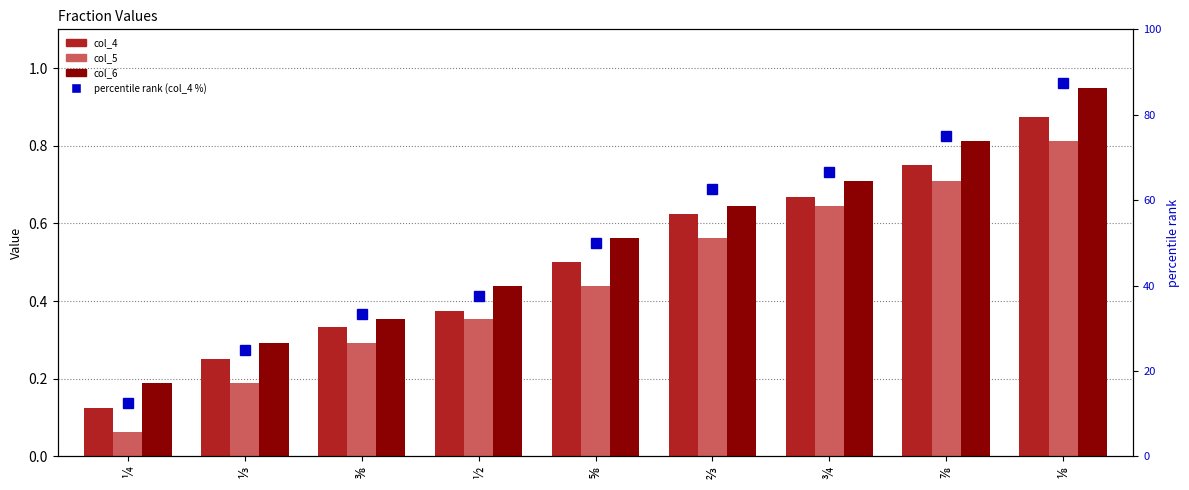

True or false: col_4 has a value of 0.1 at ¼.

True